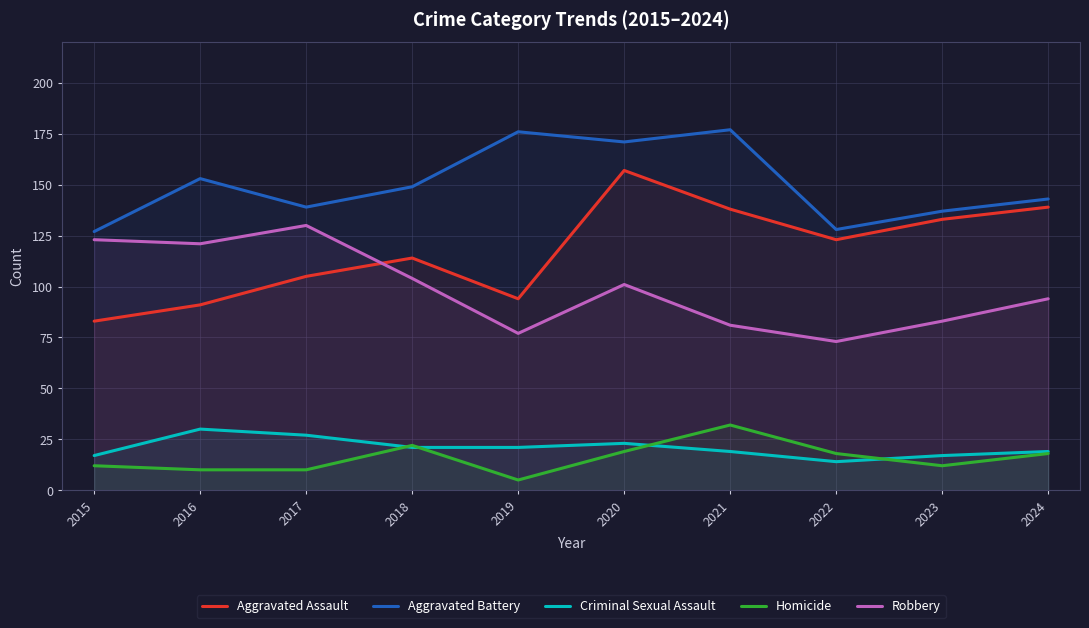

In Aggravated Battery, how many points are lower than both neighbors (excluding endpoints)?

3